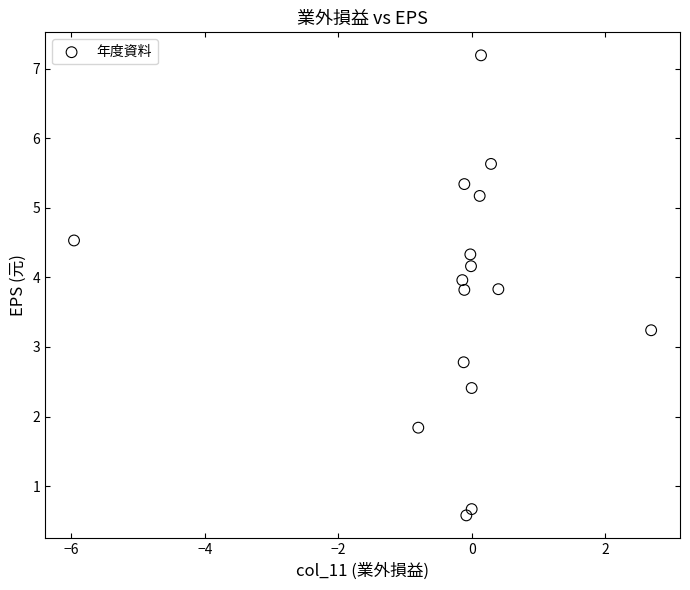

What is the range of X values (max minus min)?

8.7